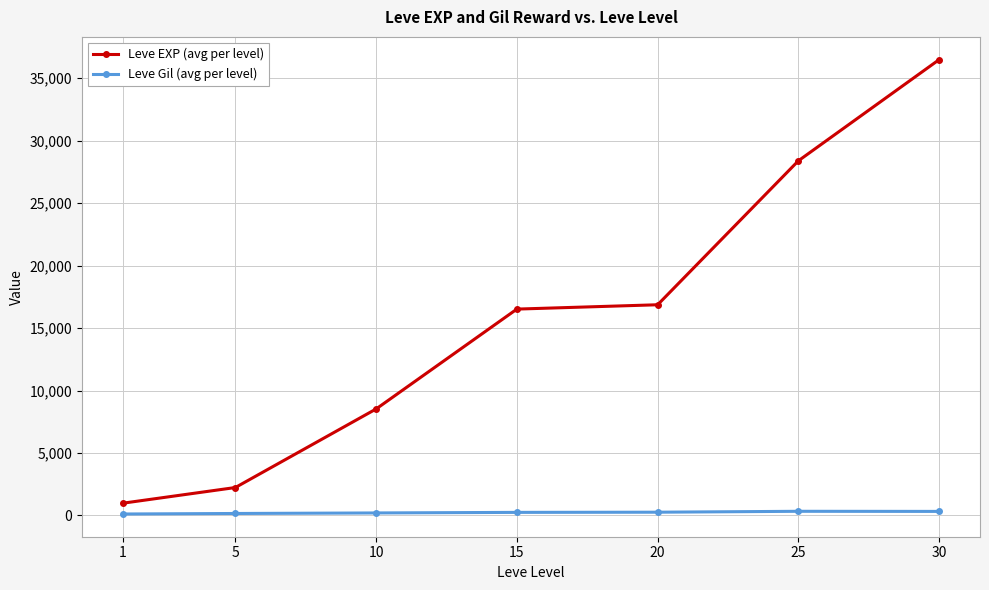

At how many categories does at least one series exceed 21056?

2